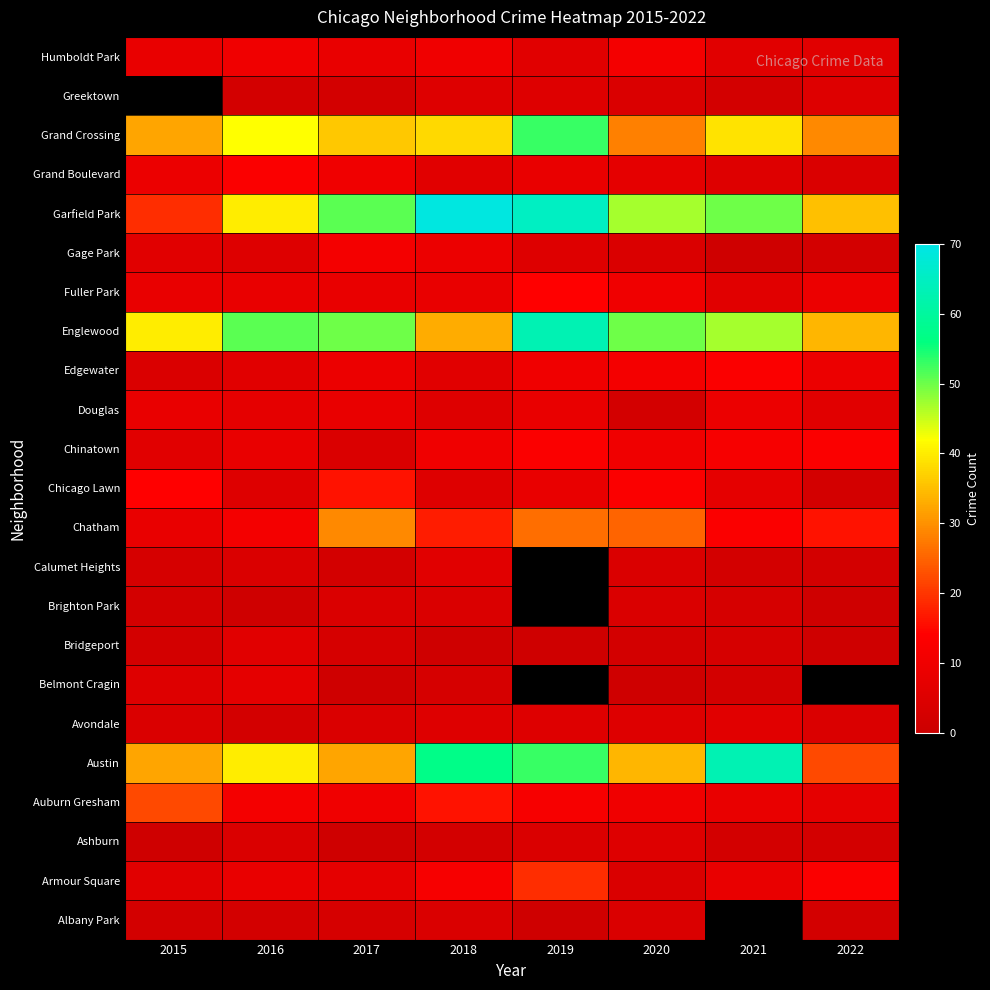

How many data points does each series have?

8